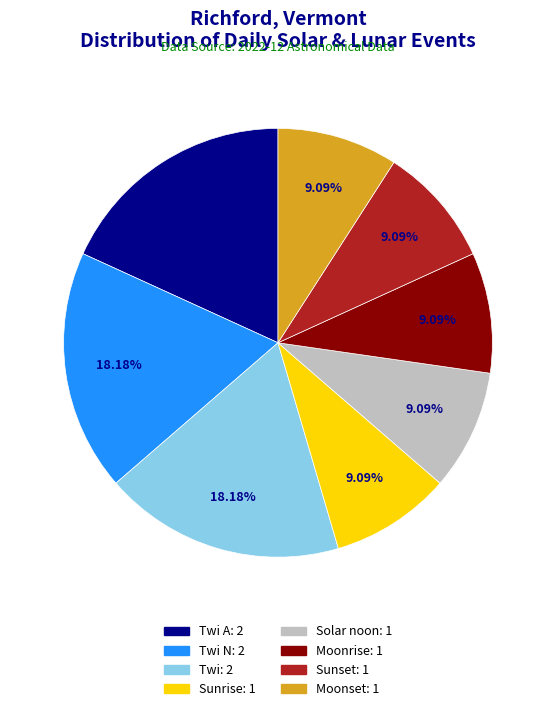

Is there any slice that represents more than half of the pie?

No